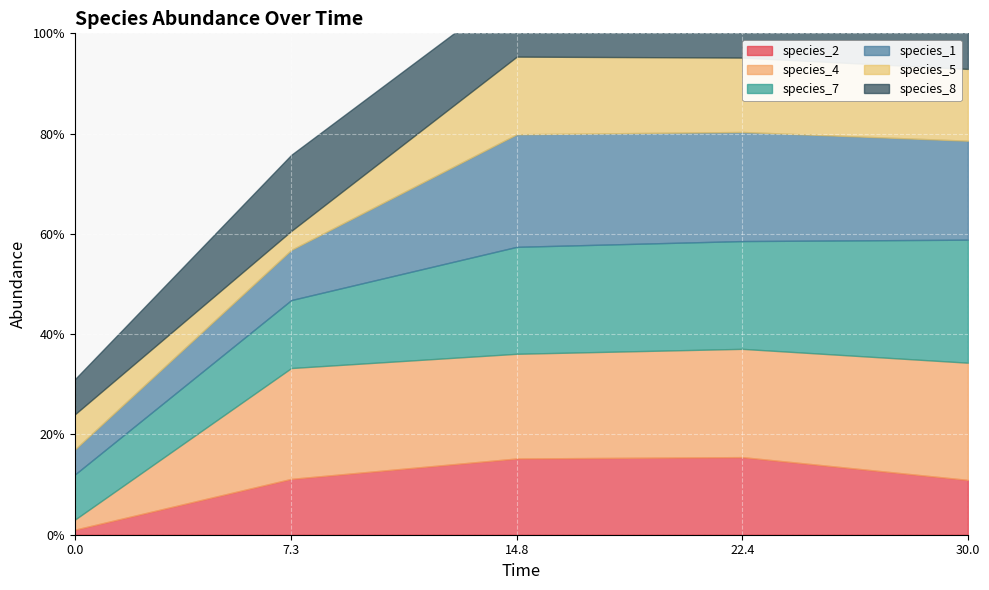

How many intersections are there between species_2 and species_1?

2